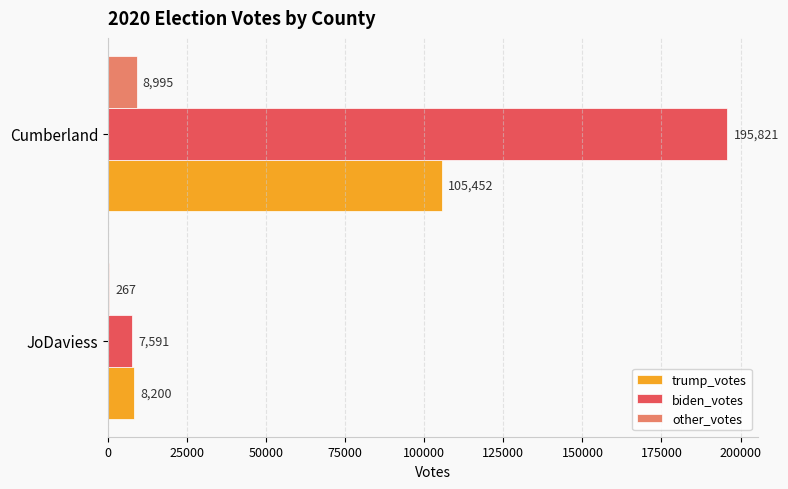

True or false: biden_votes has a value of 292382 at Cumberland.

False